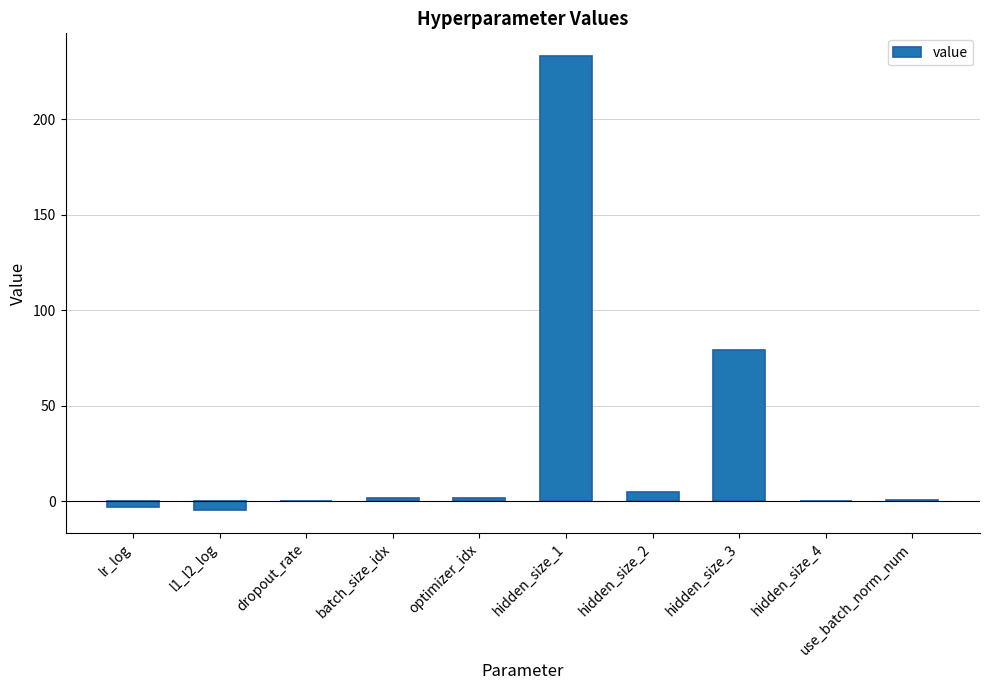

Where is the data nearest to the value 114?

hidden_size_3